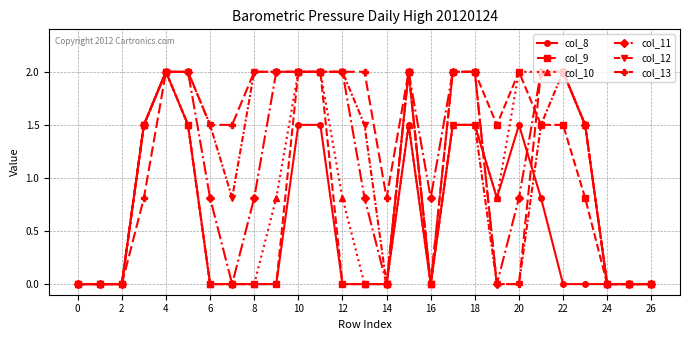

What is the sum of all col_12 values?

29.3